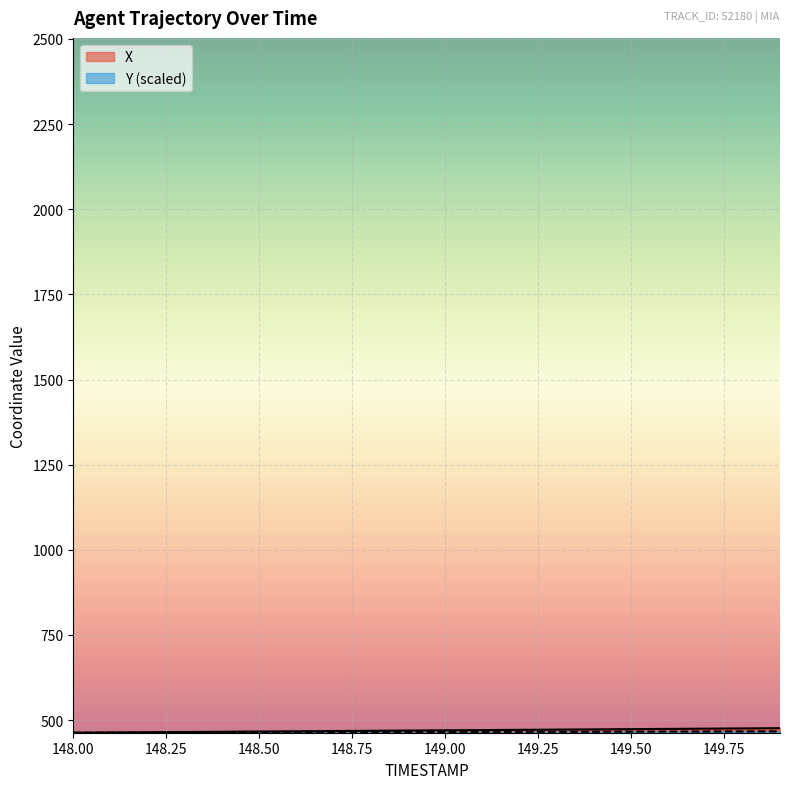

What value does the Y series have at 149.9?

467.0